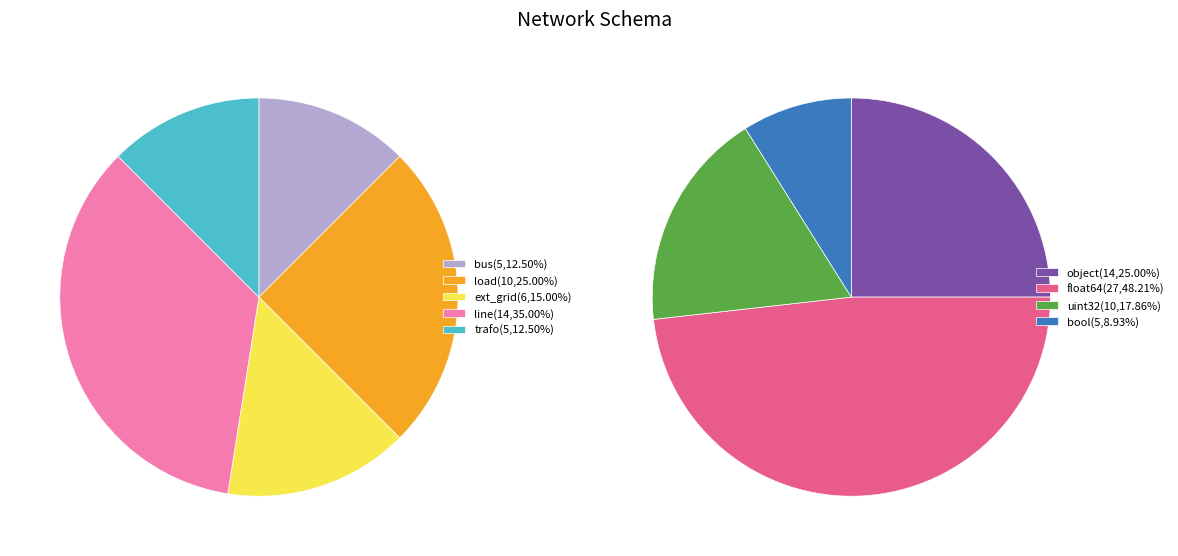

Which category has the smallest portion of the pie?

bus